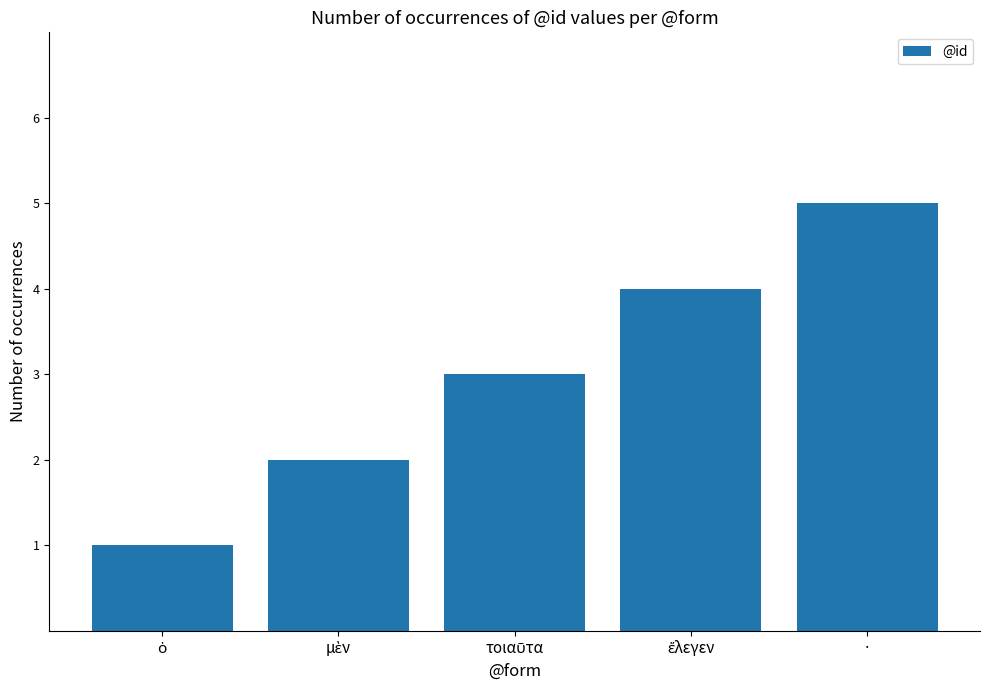

What is the maximum value shown in the chart?

5